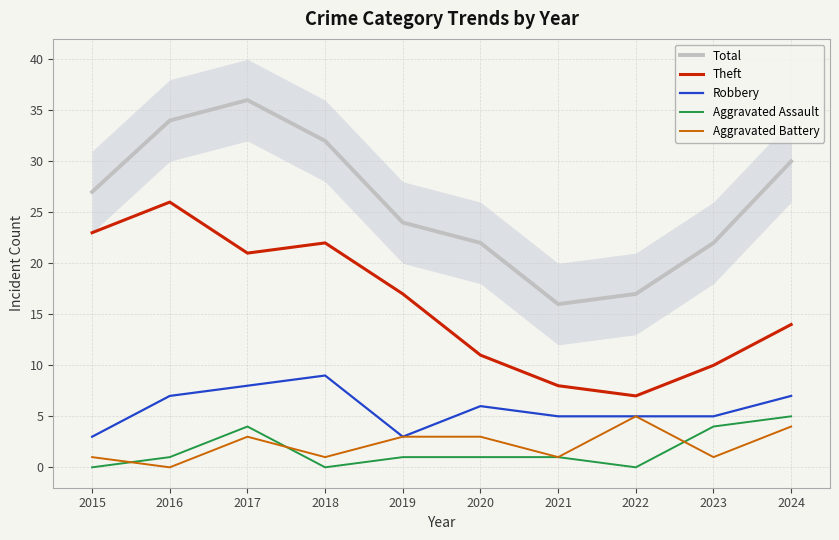

At how many categories does at least one series exceed 22?

6